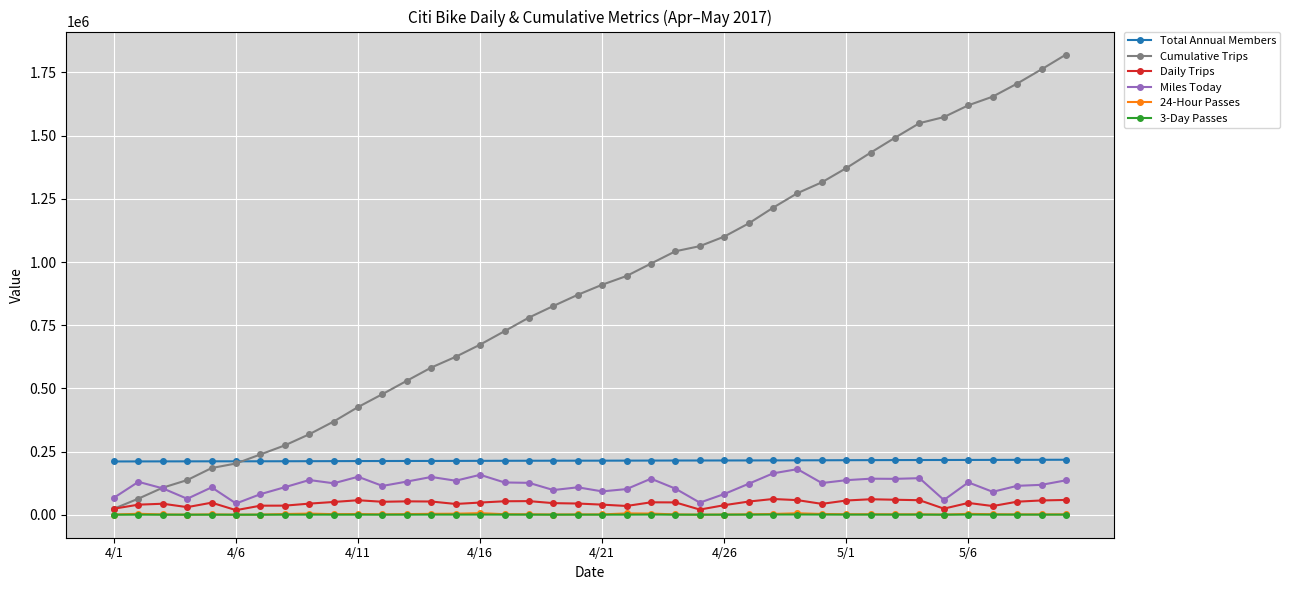

Which series has the widest spread of values?

Cumulative Trips